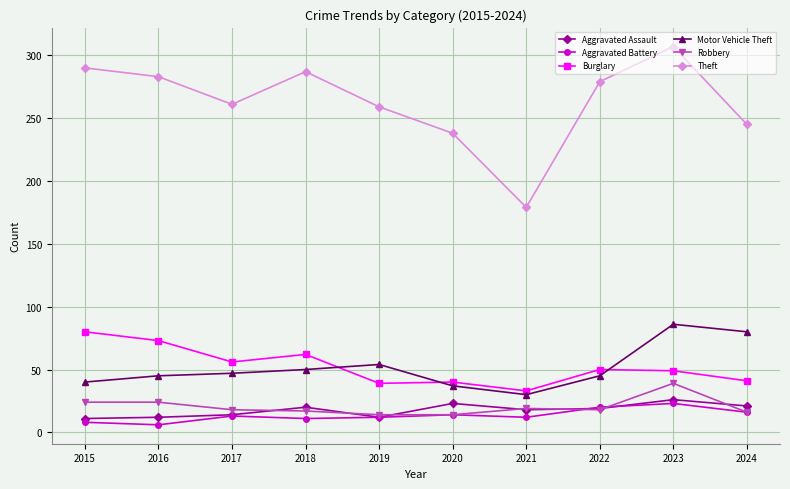

What is the maximum value for Aggravated Battery?

23